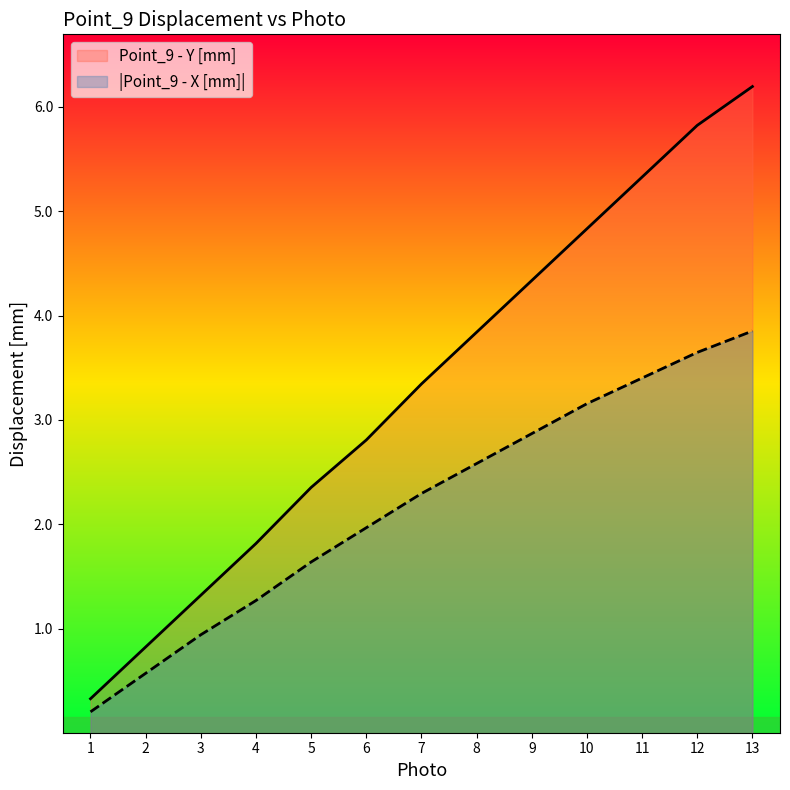

How many lines are shown in the chart?

2